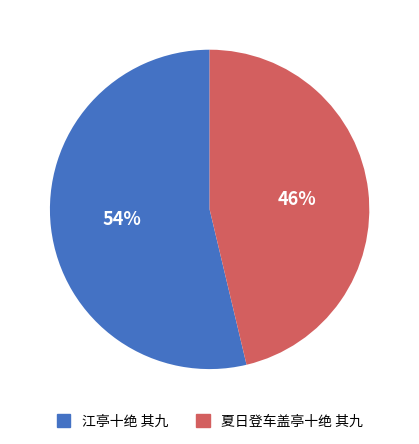

To the nearest percent, what is the average slice percentage?

50%